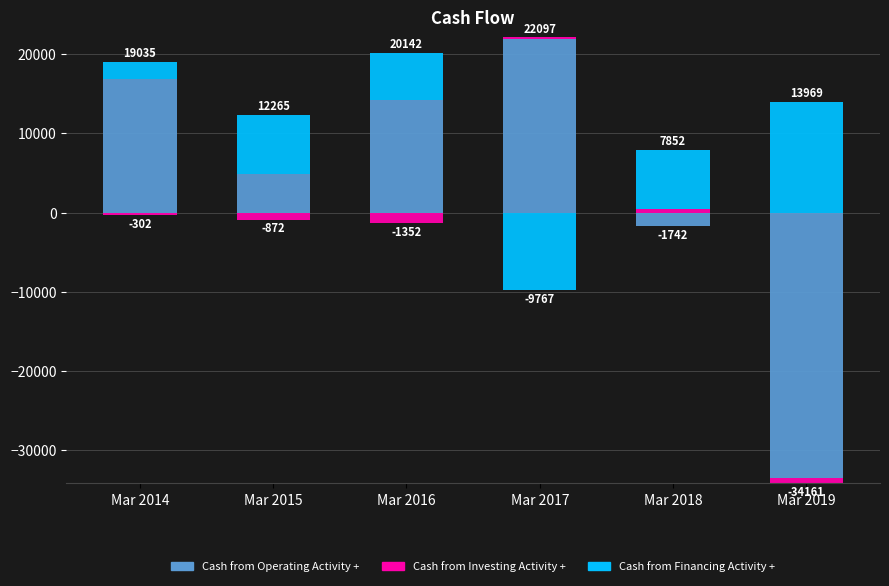

Which series has the largest range (max minus min)?

Cash from Operating Activity +